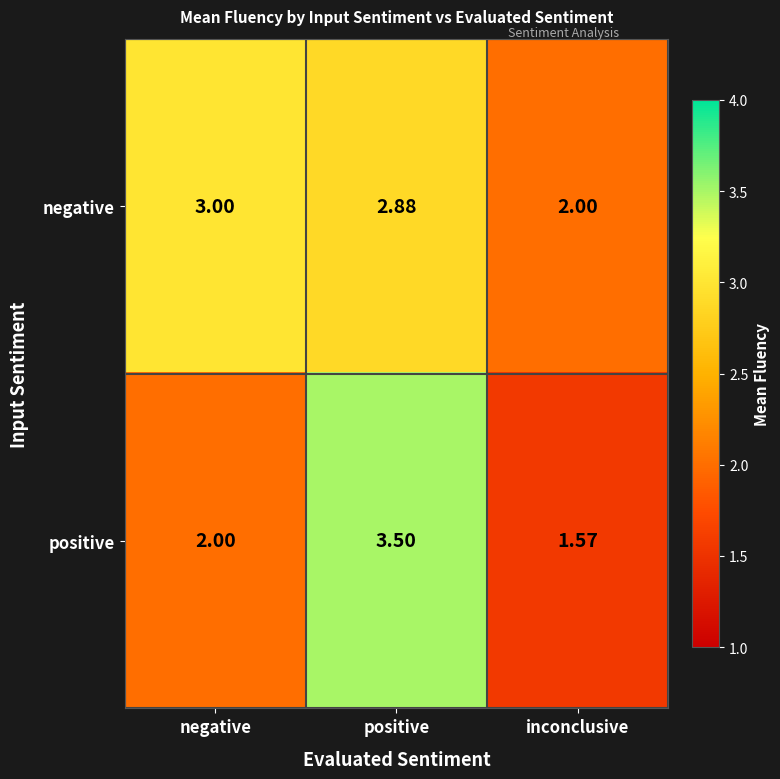

Is the value of positive at negative greater than the value of negative at negative?

No